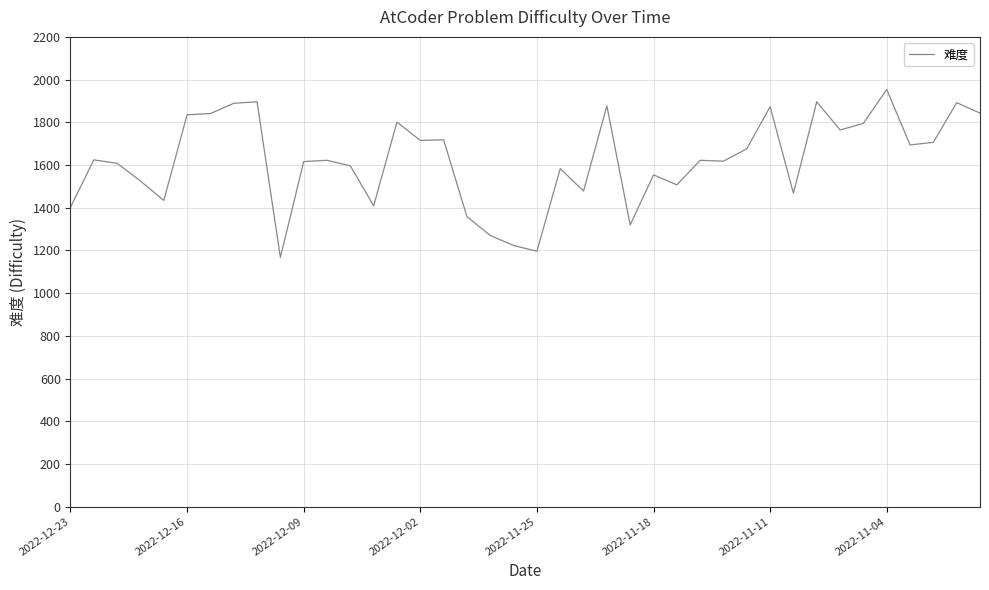

What is the maximum value shown in the chart?

1954